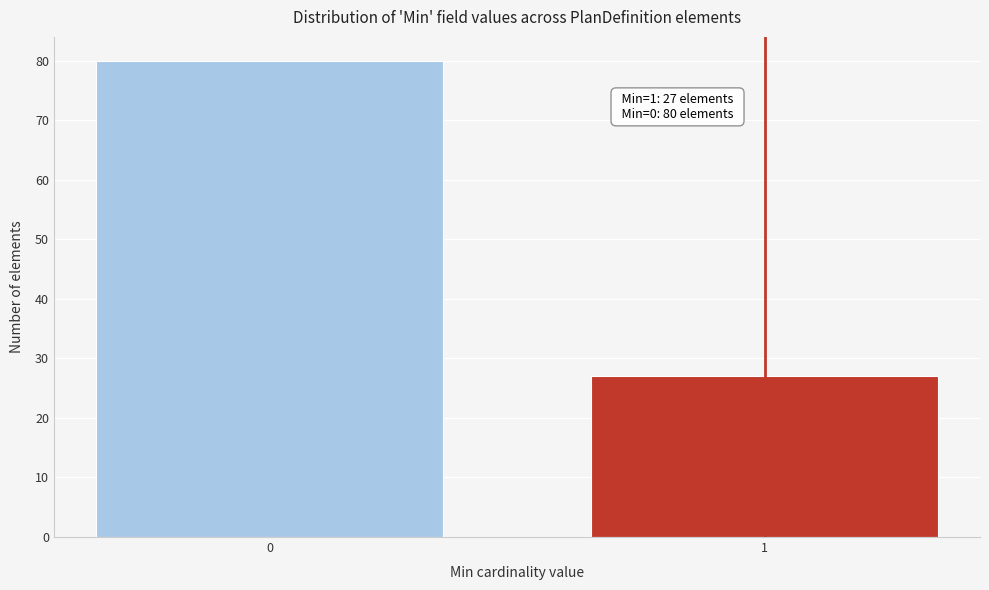

Reading left to right, extract all data points from this chart.

0=80	1=27